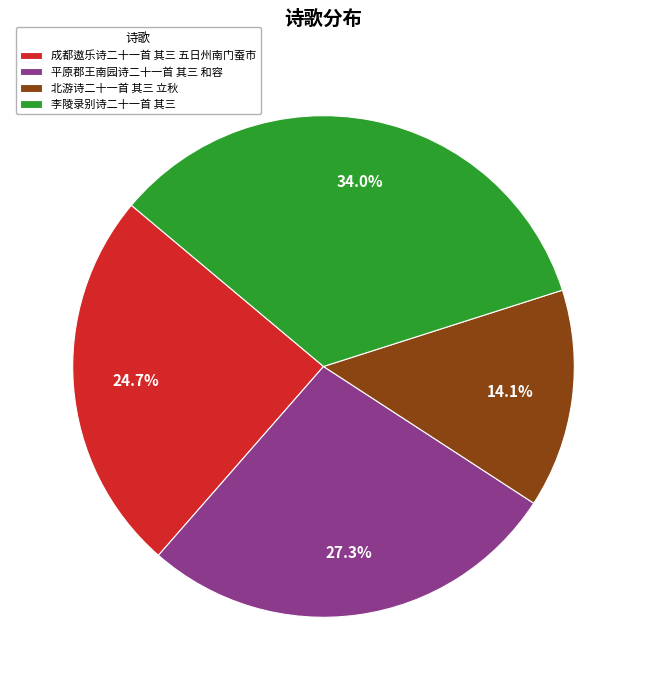

What is the ratio of the value at 成都遨乐诗二十一首 其三 五日州南门蚕市 to the value at 平原郡王南园诗二十一首 其三 和容?

0.9